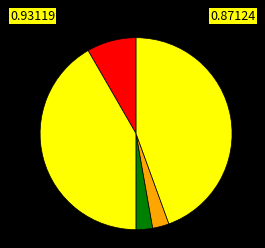

How many slices are in this pie chart?

5